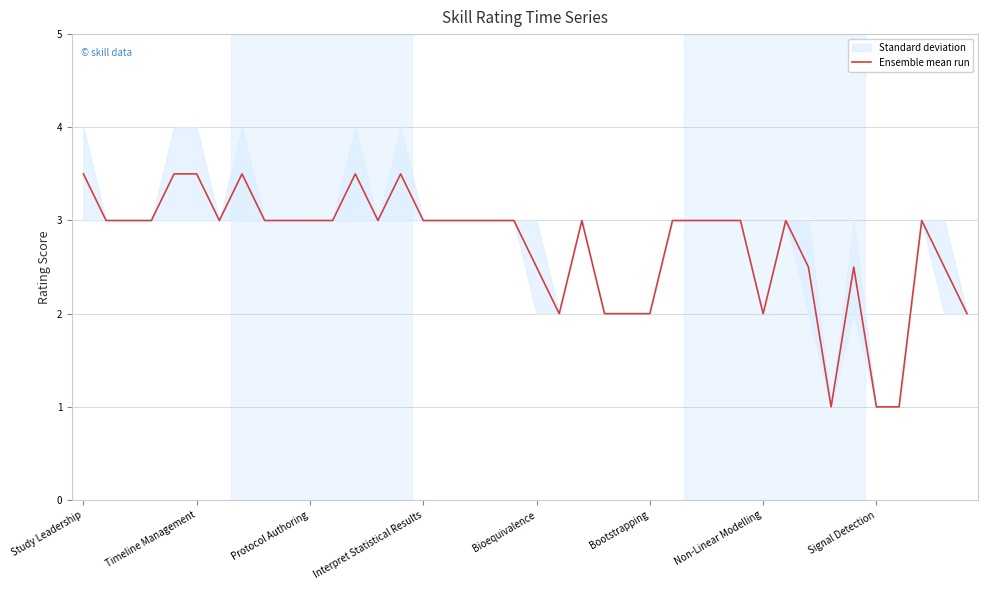

What value does the Ensemble mean run series have at Study Leadership?

3.5